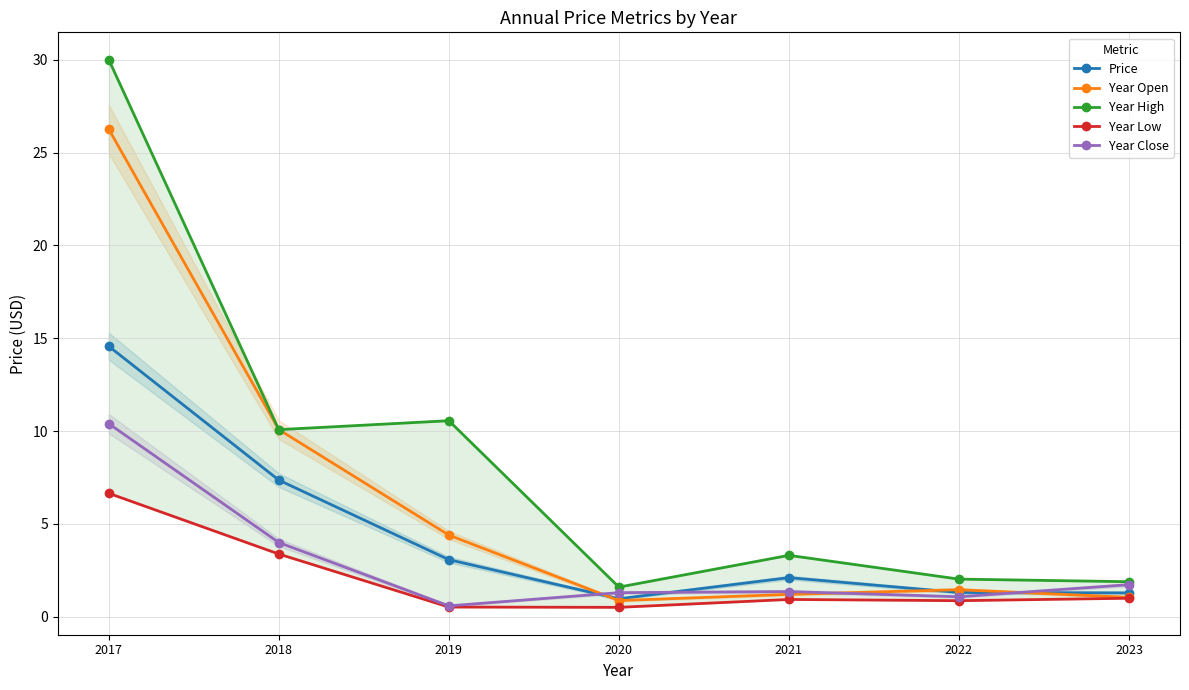

What is the minimum value shown in the chart?

0.5